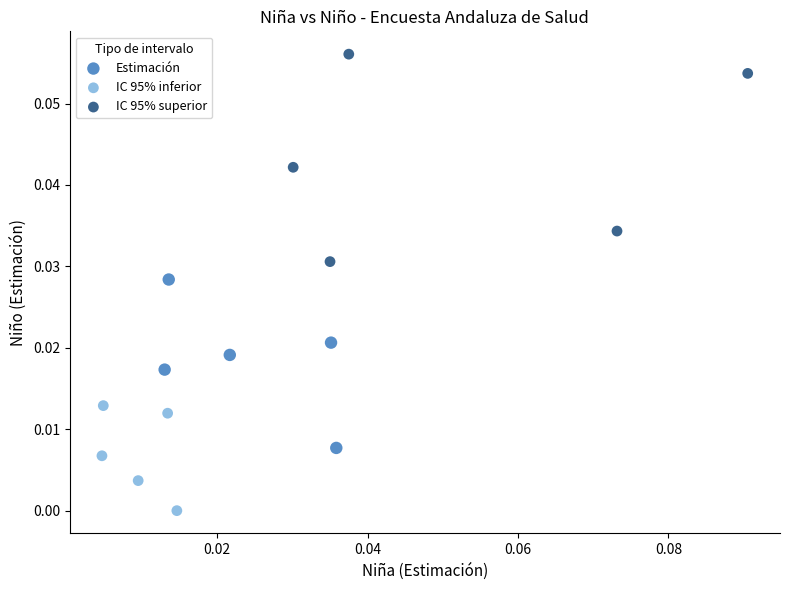

Which series has the widest spread of Y values?

IC 95% superior